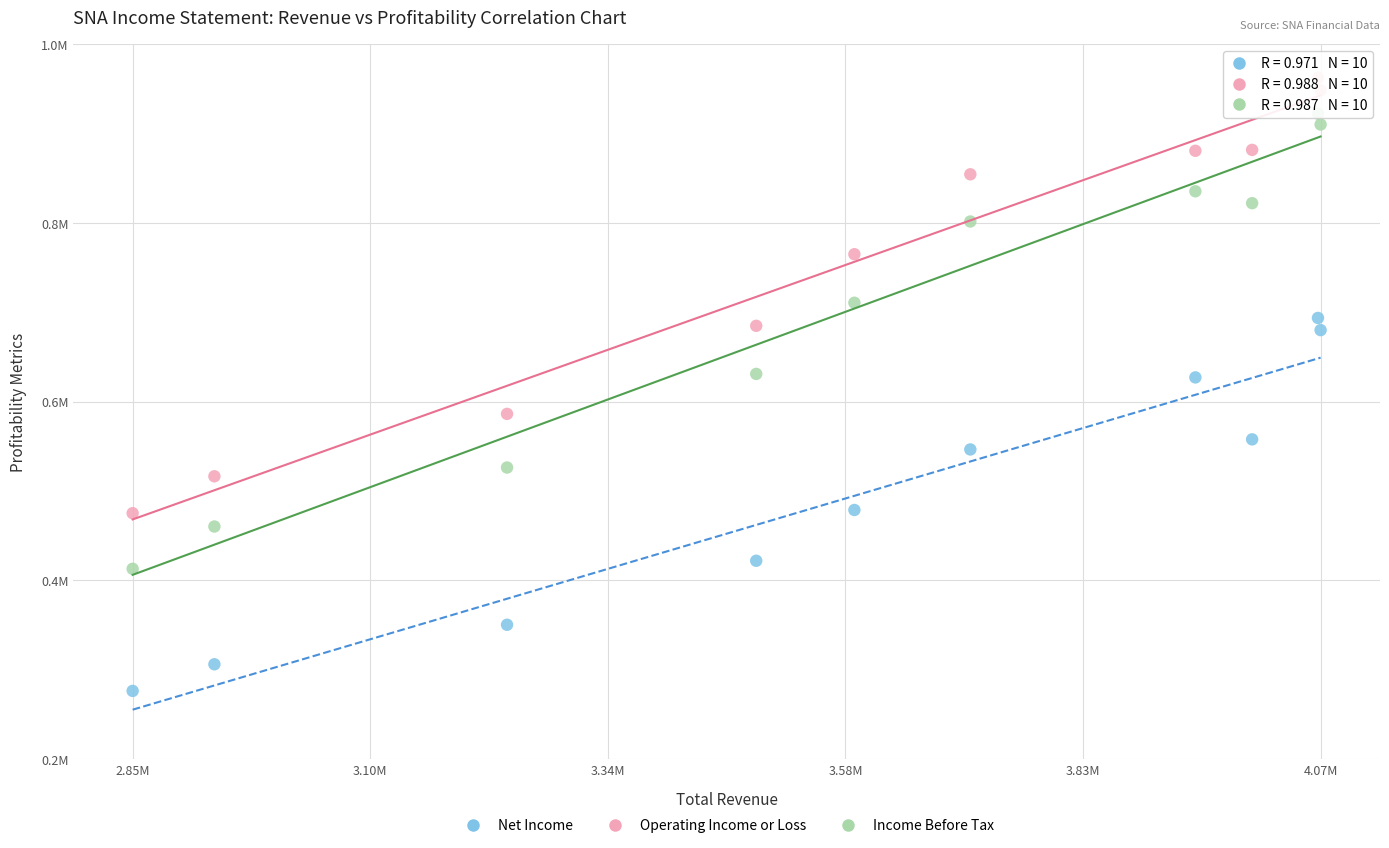

What are all the series names shown in the legend?

Net Income, Operating Income or Loss, Income Before Tax